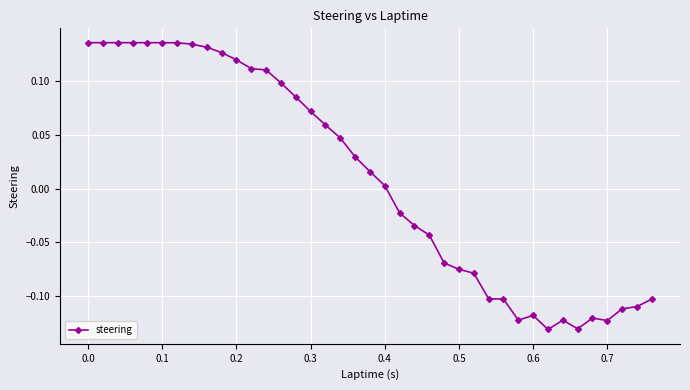

How many values are below 0?

18